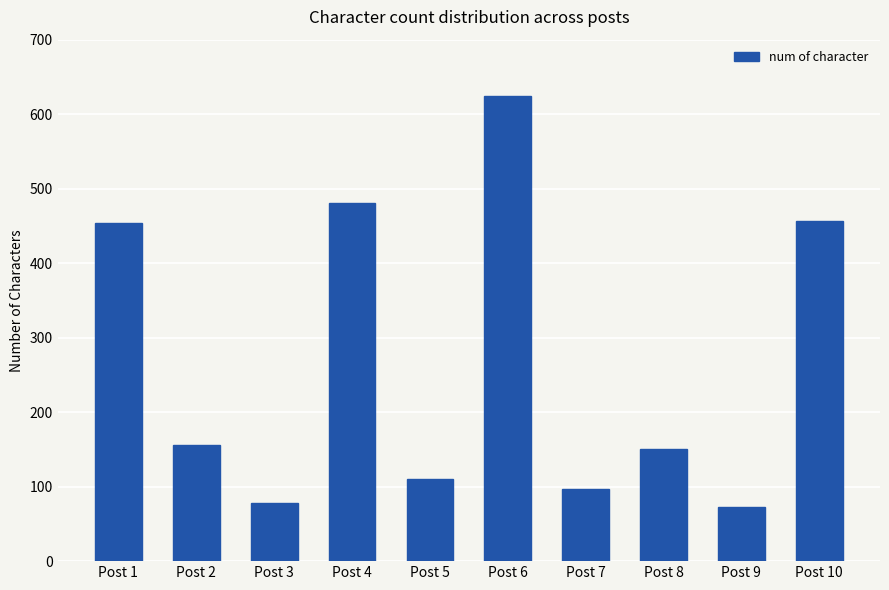

How many data points does each series have?

10